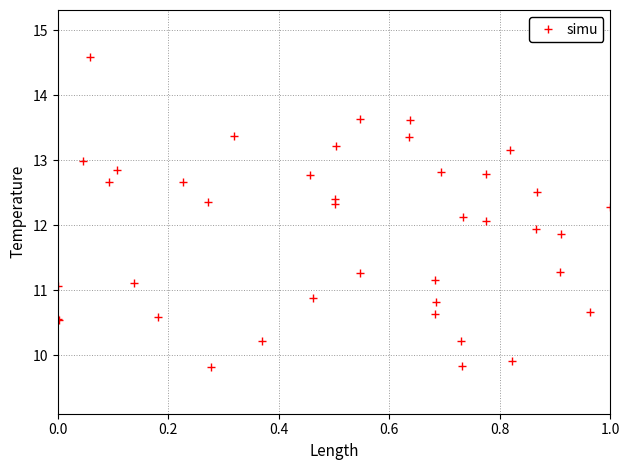

What is the value of the 10th point from the left?

12.7